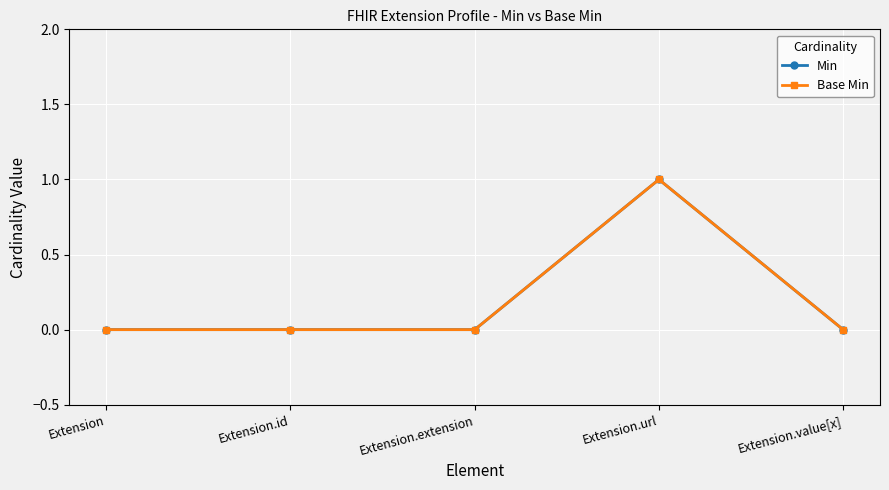

Rank the categories by Min value from lowest to highest.

Extension, Extension.id, Extension.extension, Extension.value[x], Extension.url